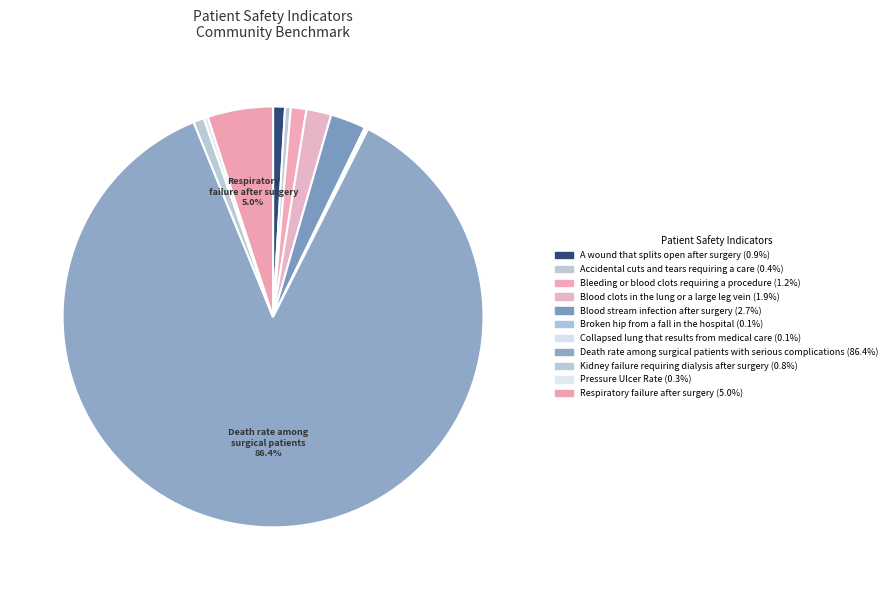

Which slice is the largest?

Death rate among surgical patients with serious complications